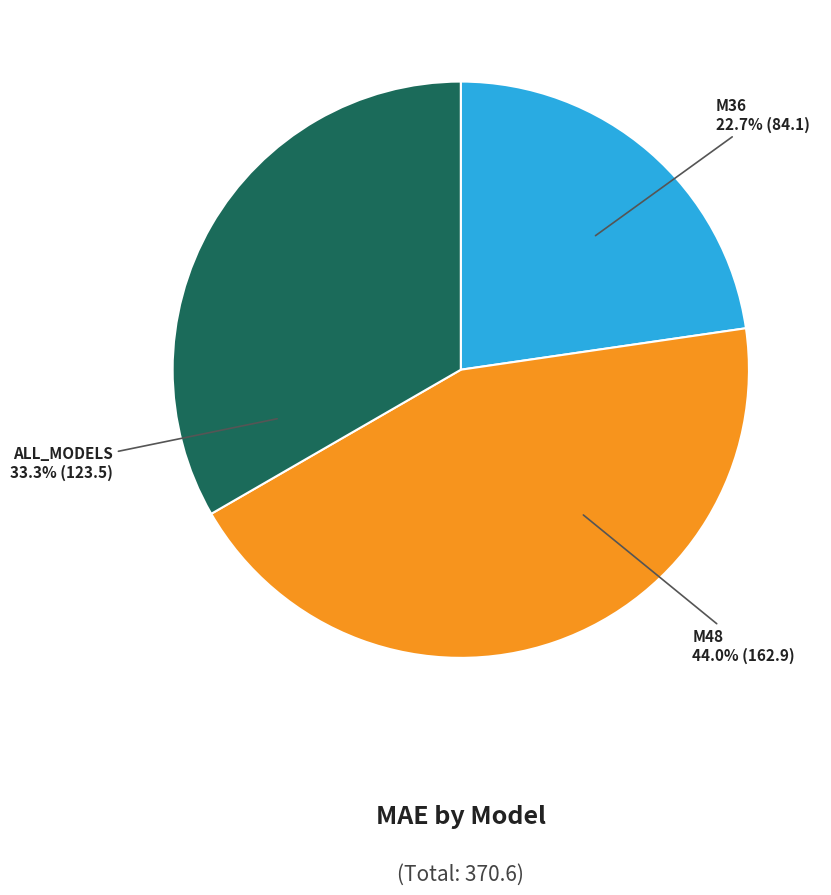

How many slices are in this pie chart?

3